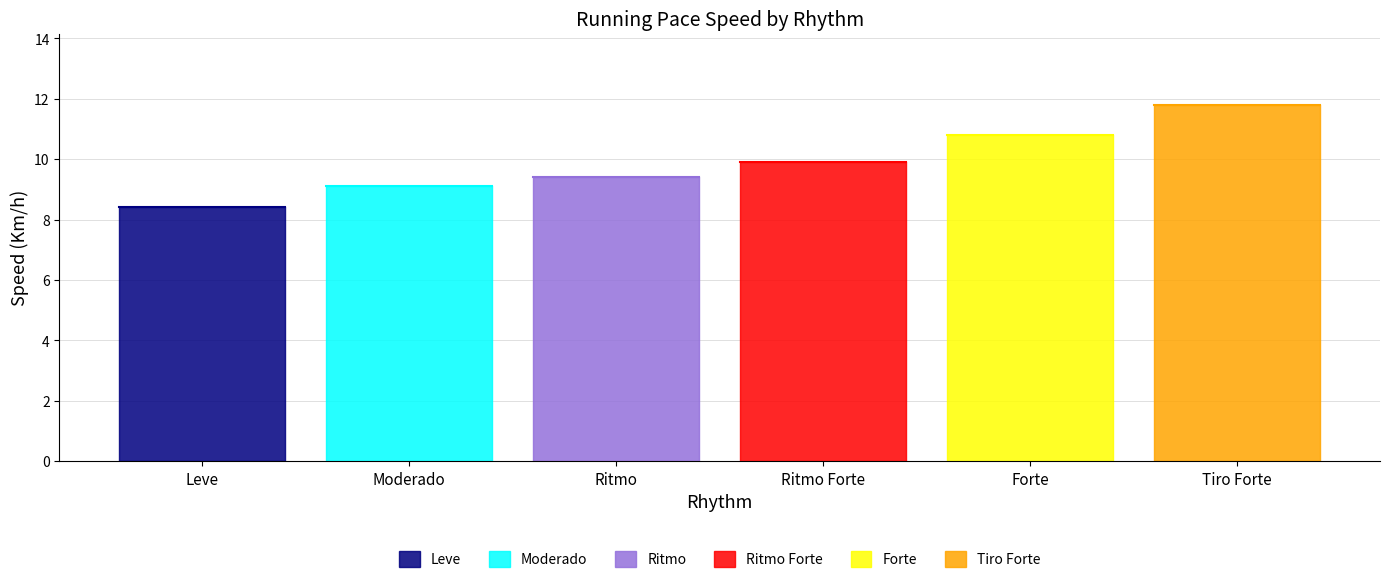

List the labels in order of value, largest first.

Tiro Forte, Forte, Ritmo Forte, Ritmo, Moderado, Leve